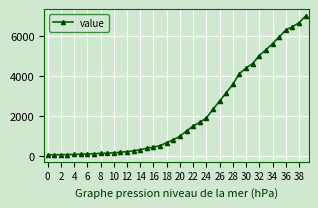

What is the greatest value displayed?

7003